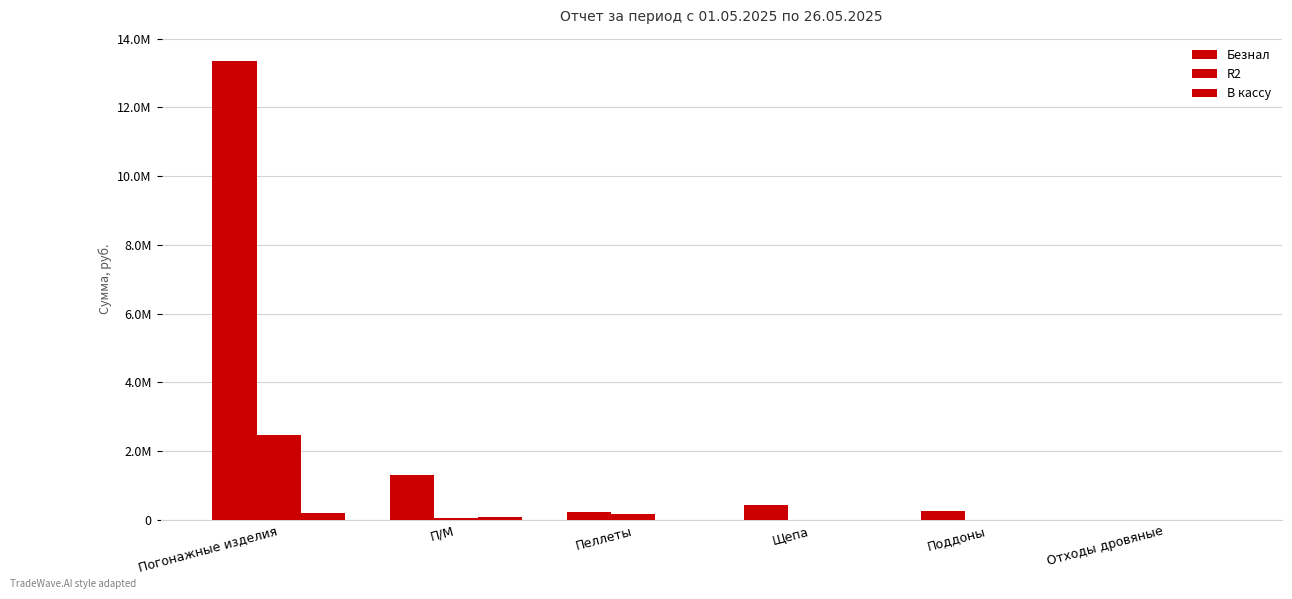

Rank the categories by R2 value from lowest to highest.

Щепа, Поддоны, Отходы дровяные, П/М, Пеллеты, Погонажные изделия